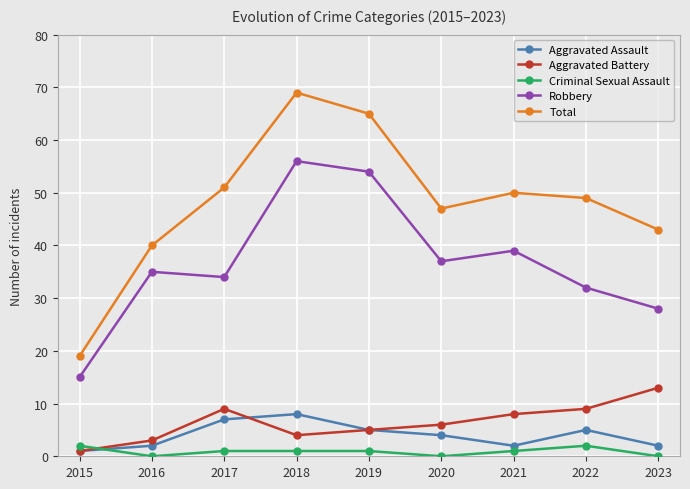

True or false: Aggravated Assault and Total cross at least once.

False